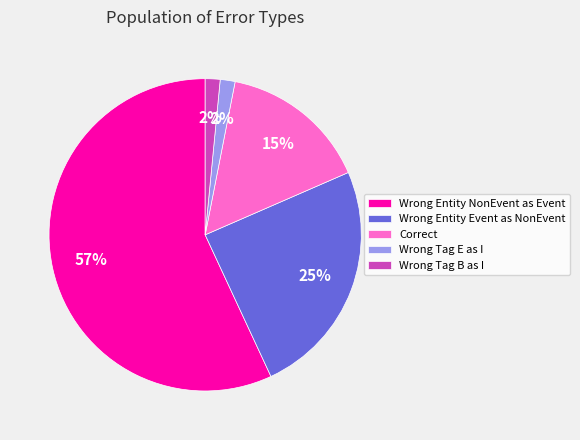

How many slices are in this pie chart?

5